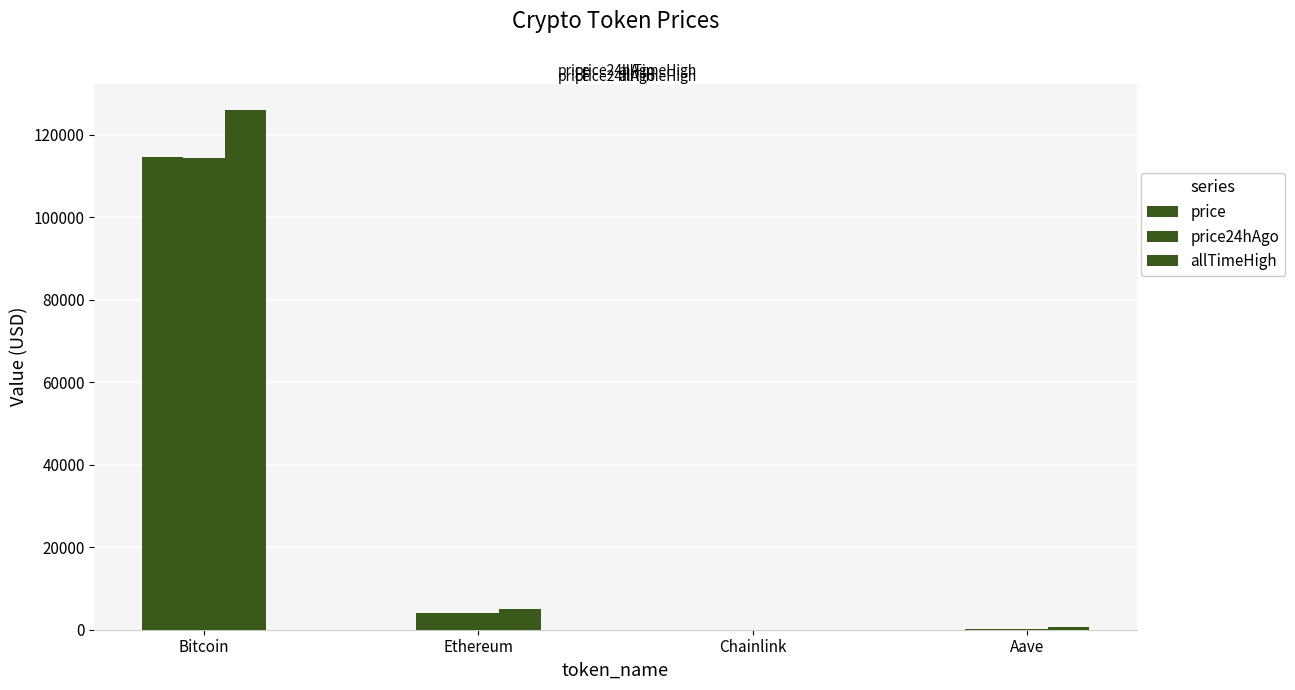

What is the label of the 2nd bar from the left?

Ethereum